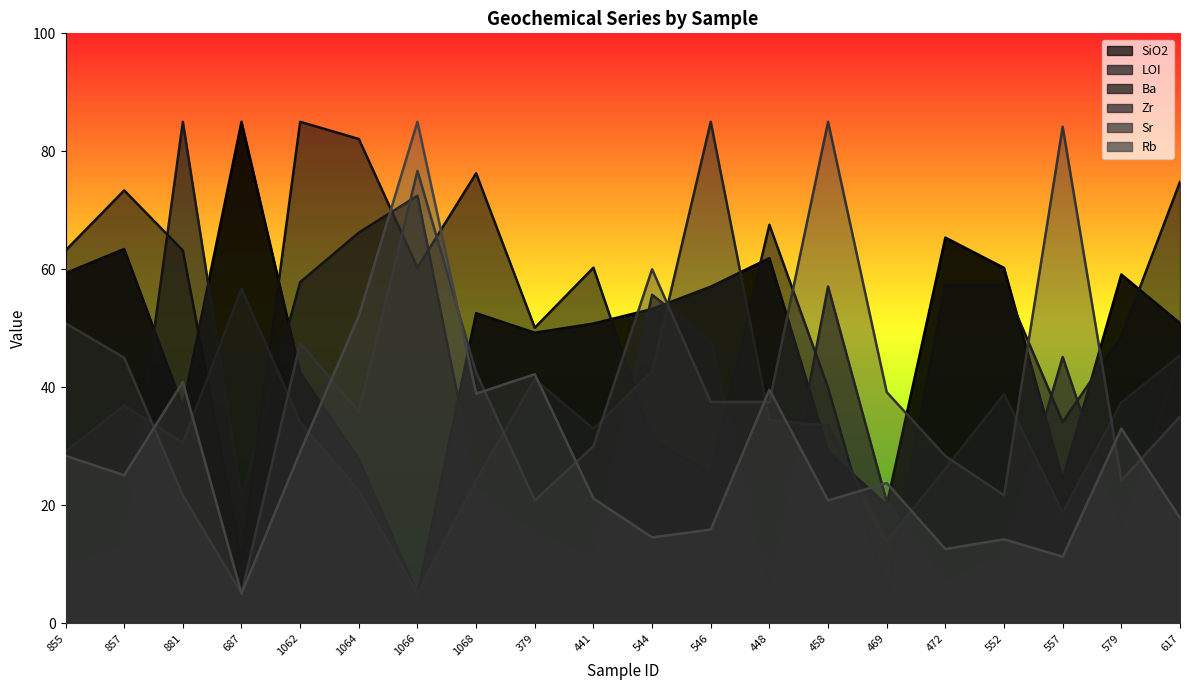

In Zr, how many points are higher than both neighbors (excluding endpoints)?

5